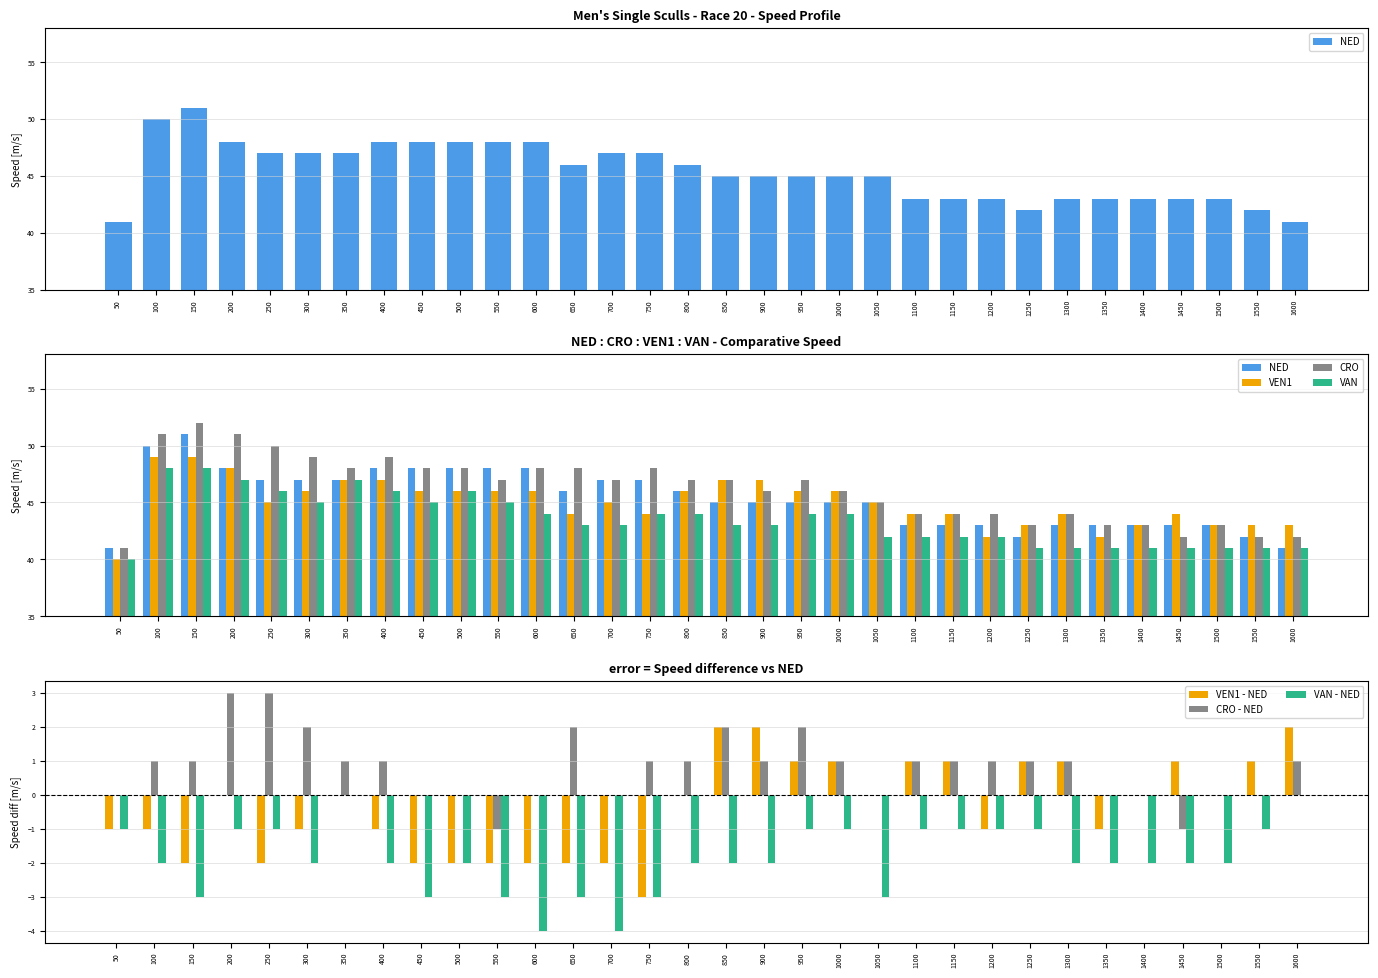

What is the minimum value shown in the chart?

40